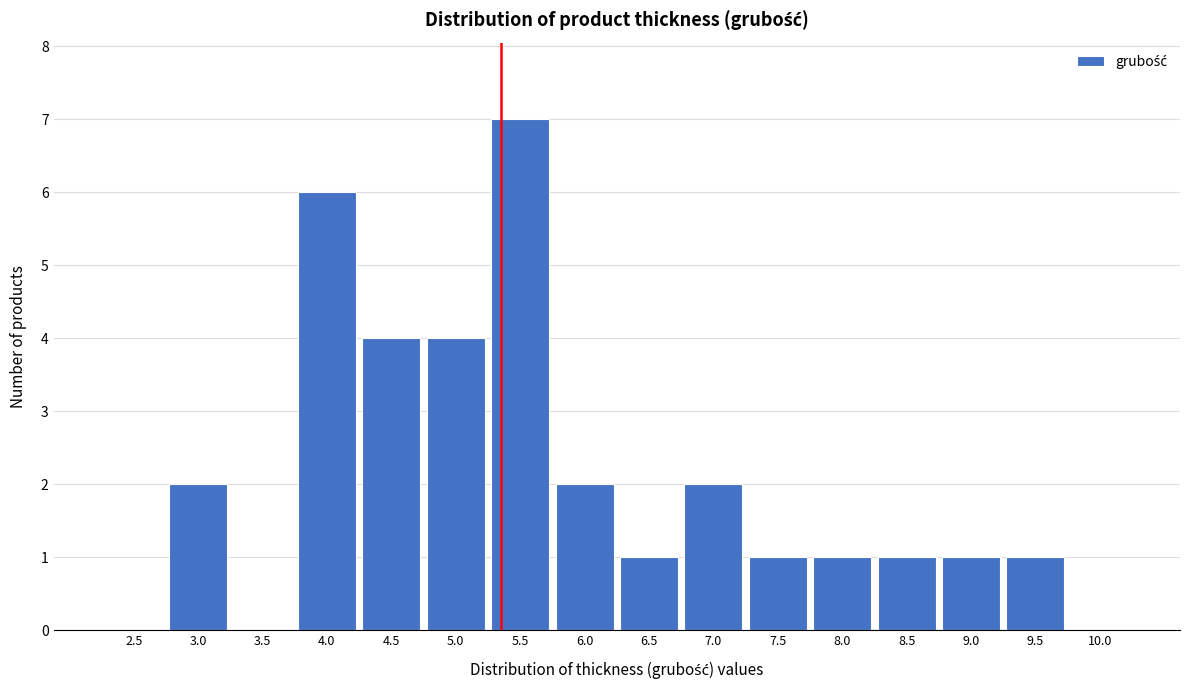

Reading left to right, list all the values displayed in this chart.

2.5=0	3.0=2	3.5=0	4.0=6	4.5=4	5.0=4	5.5=7	6.0=2	6.5=1	7.0=2	7.5=1	8.0=1	8.5=1	9.0=1	9.5=1	10.0=0